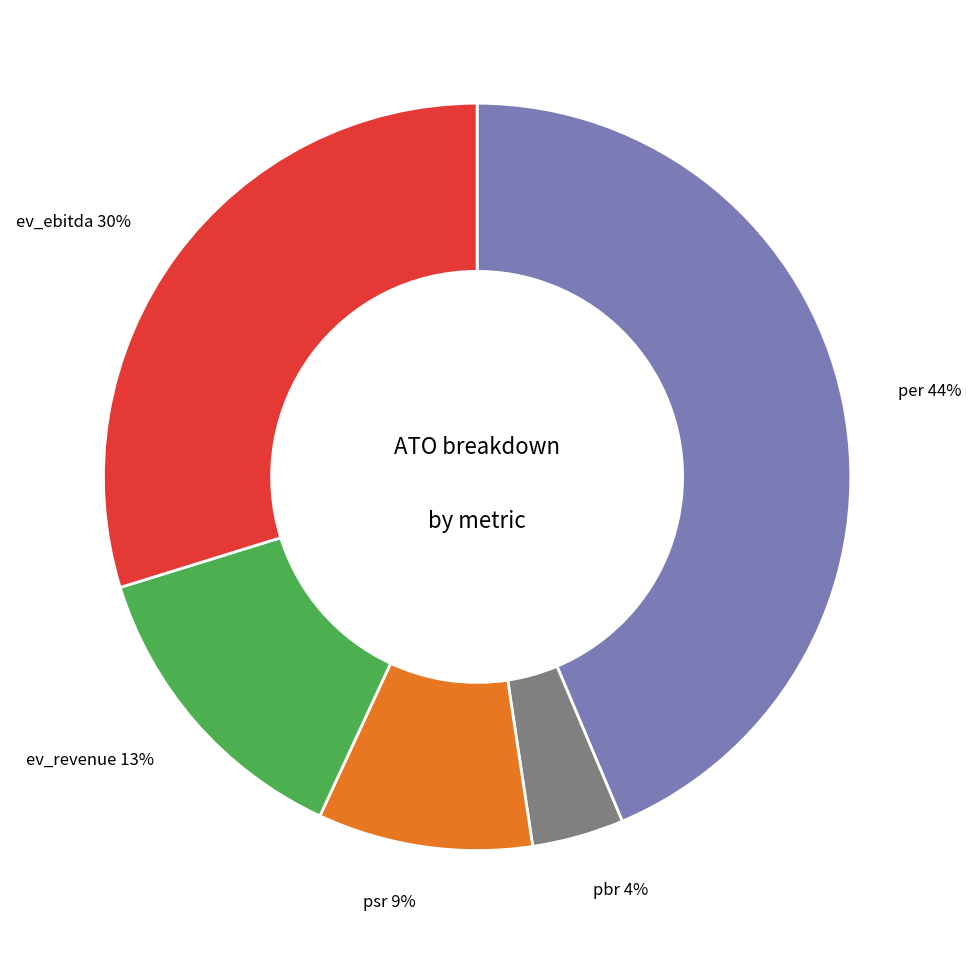

Between per 44% and ev_revenue 13%, which is larger?

per 44%